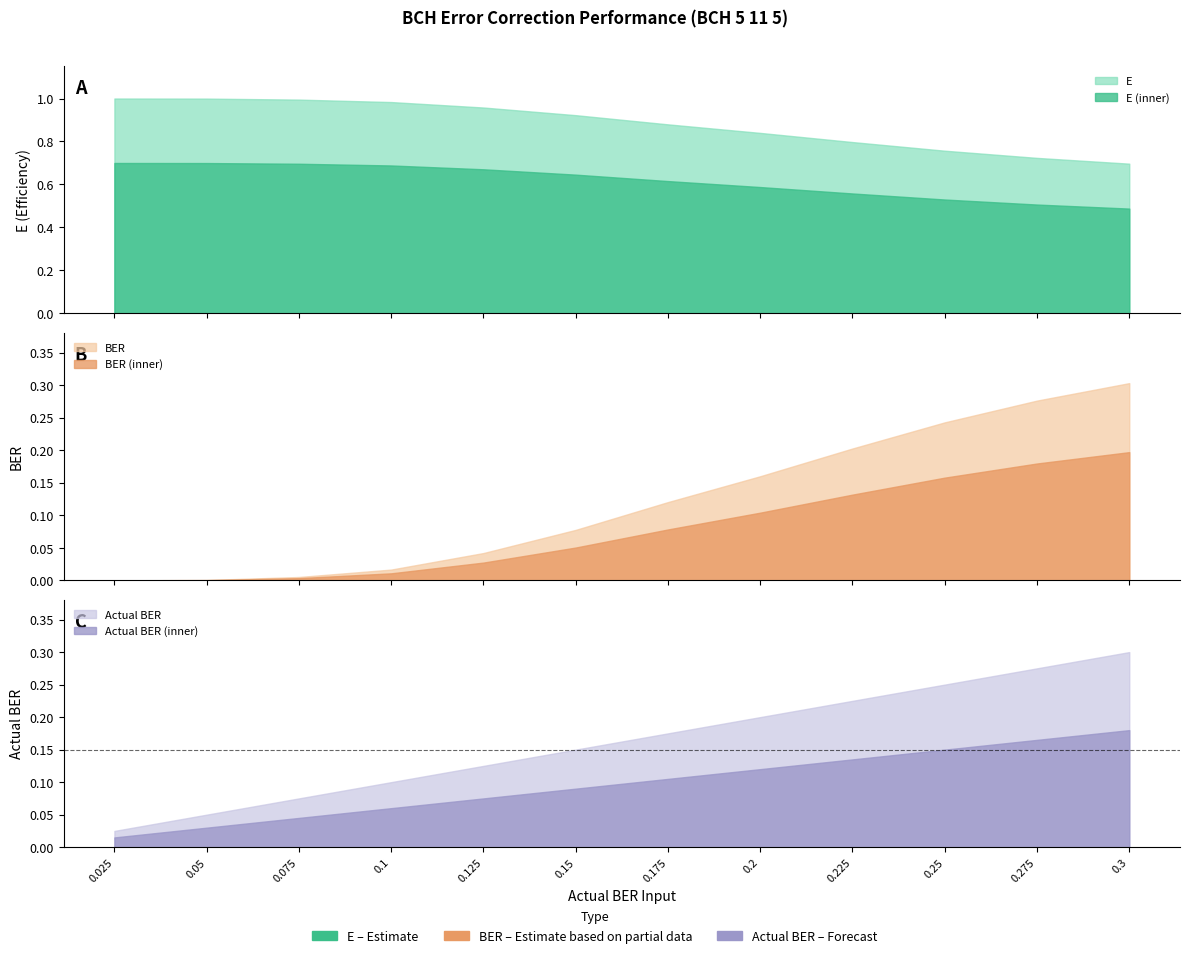

Reading left to right, transcribe all the data shown in this chart.

E: 0.025=1.0	0.05=1.0	0.075=1.0	0.1=1.0	0.125=1.0	0.15=0.9	0.175=0.9	0.2=0.8	0.225=0.8	0.25=0.8	0.275=0.7	0.3=0.7
BER: 0.025=0.0	0.05=0.0	0.075=0.0	0.1=0.0	0.125=0.0	0.15=0.1	0.175=0.1	0.2=0.2	0.225=0.2	0.25=0.2	0.275=0.3	0.3=0.3
Actual BER: 0.025=0.0	0.05=0.1	0.075=0.1	0.1=0.1	0.125=0.1	0.15=0.1	0.175=0.2	0.2=0.2	0.225=0.2	0.25=0.2	0.275=0.3	0.3=0.3